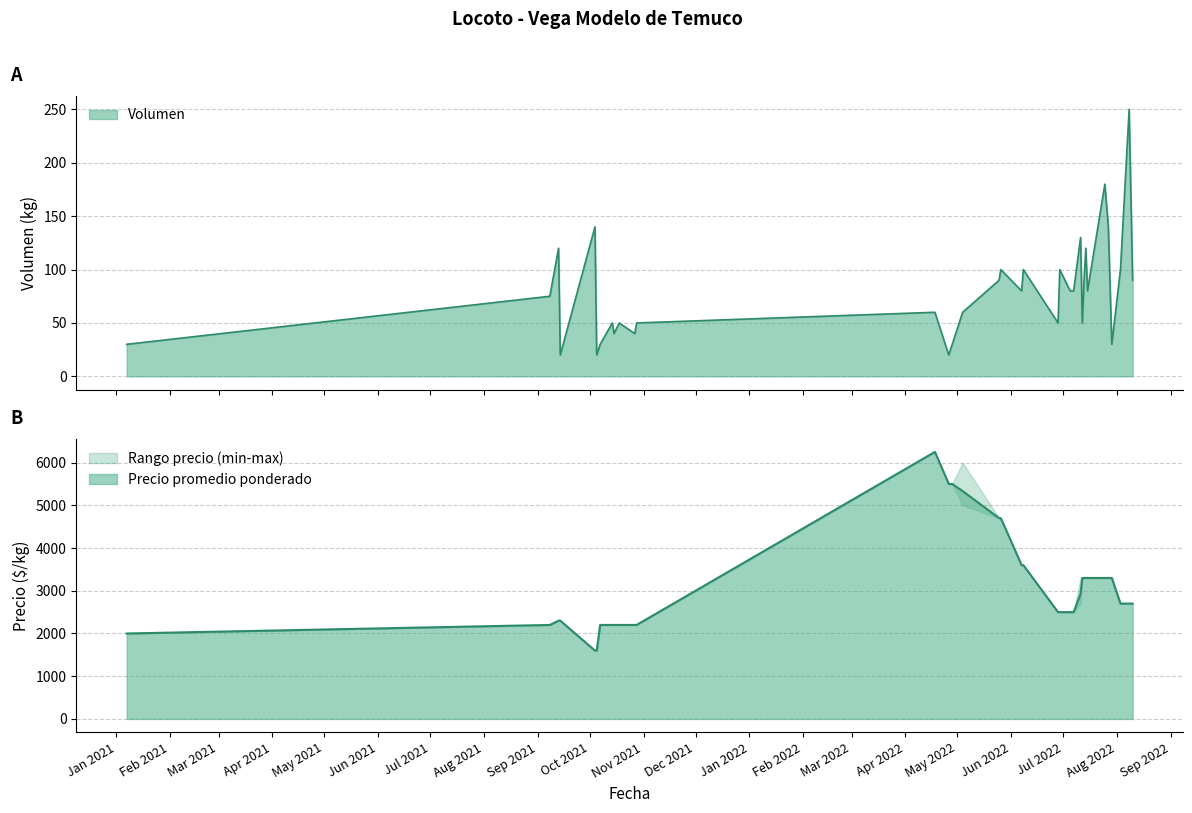

True or false: Volumen and Precio promedio ponderado cross at least once.

False